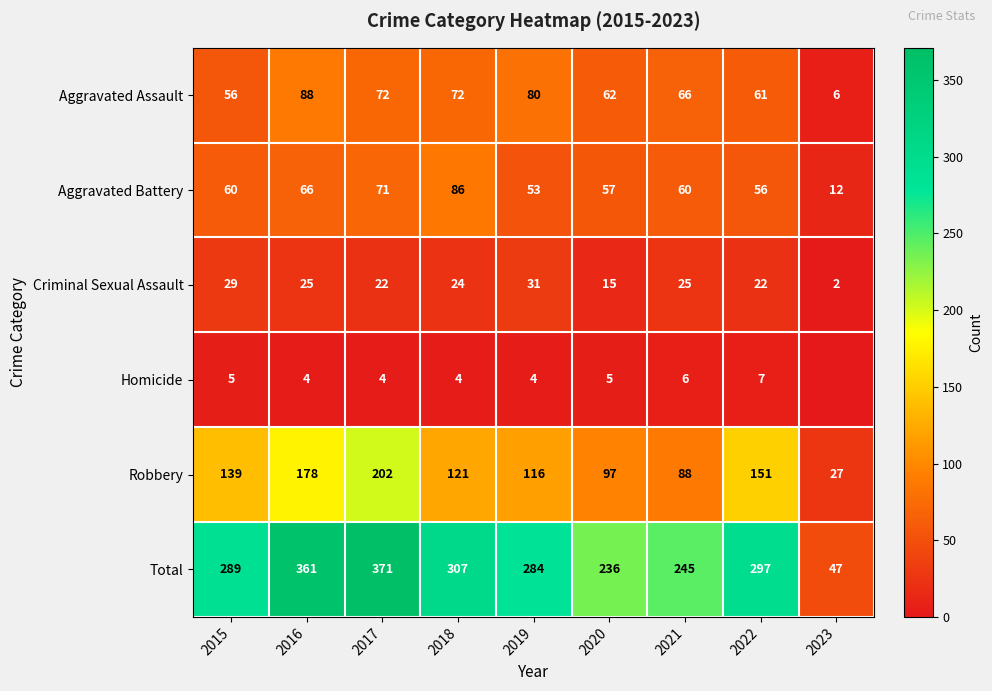

What is the sum of the Aggravated Battery values at 2017 and 2018?

157